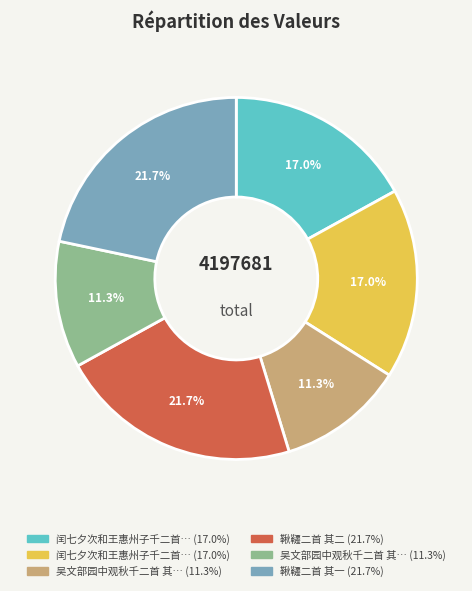

Is there any slice that represents more than half of the pie?

No